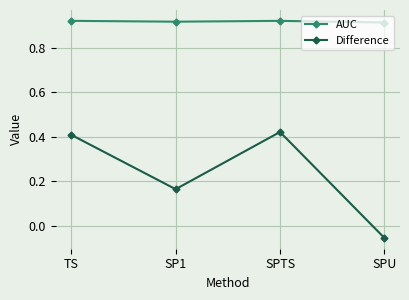

Which category has the lowest value across all series?

SPU